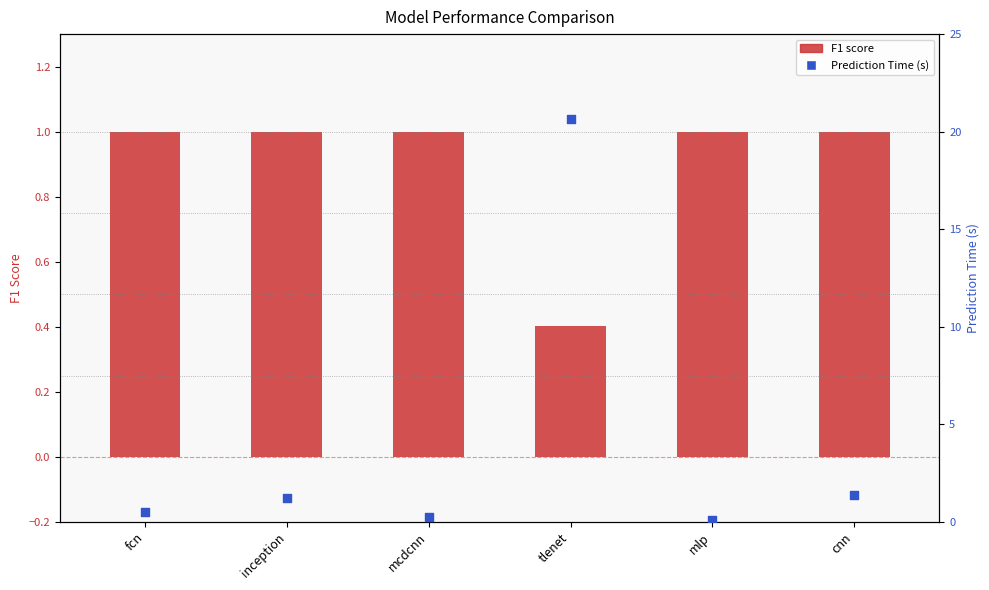

Which series reaches the maximum Y coordinate?

Prediction Time